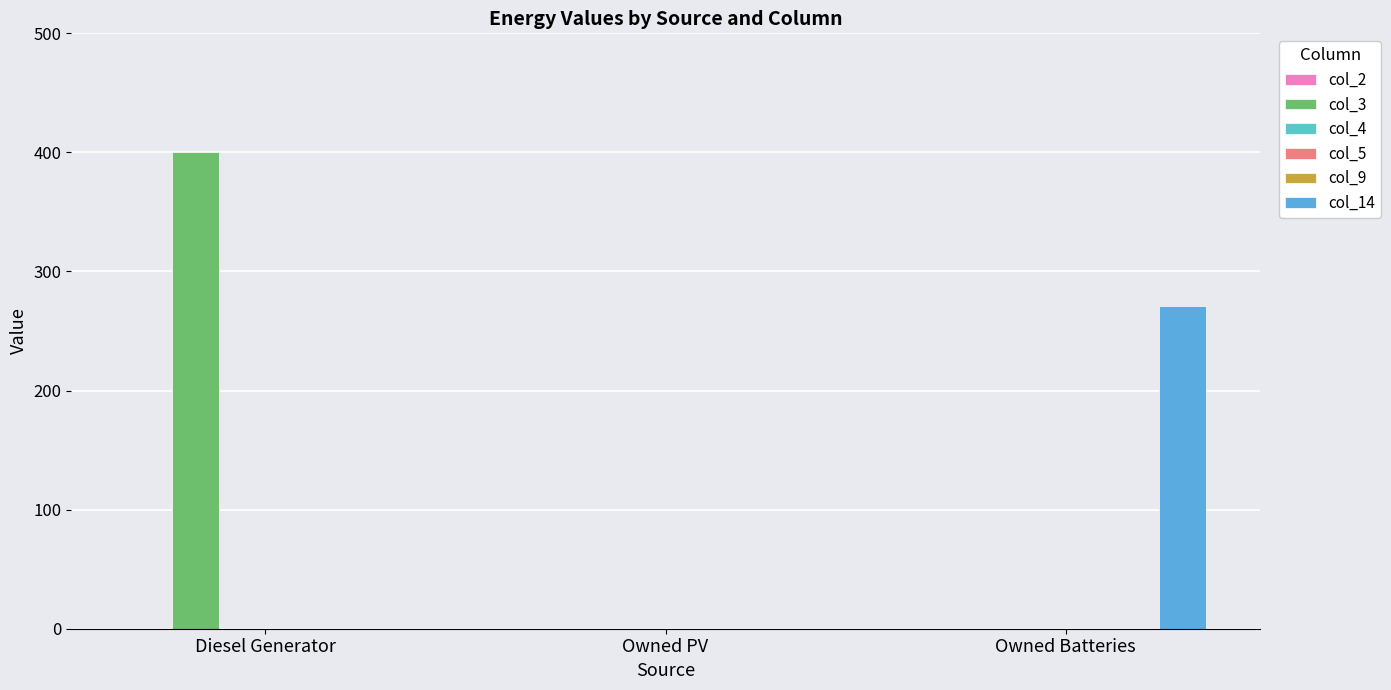

Reading left to right, extract all data points from this chart.

col_2: Diesel Generator=0	Owned PV=0	Owned Batteries=0
col_3: Diesel Generator=400	Owned PV=0	Owned Batteries=0
col_4: Diesel Generator=0	Owned PV=0	Owned Batteries=0
col_5: Diesel Generator=0	Owned PV=0	Owned Batteries=0
col_9: Diesel Generator=0	Owned PV=0	Owned Batteries=0
col_14: Diesel Generator=0	Owned PV=0	Owned Batteries=271